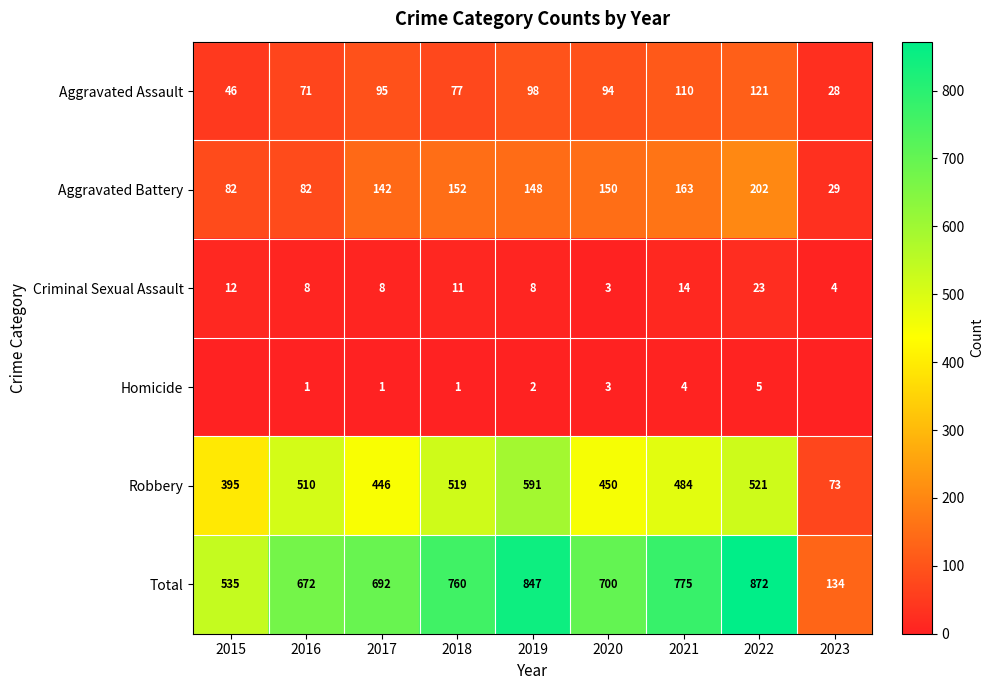

What is the difference between the Total values at 2023 and 2022?

738